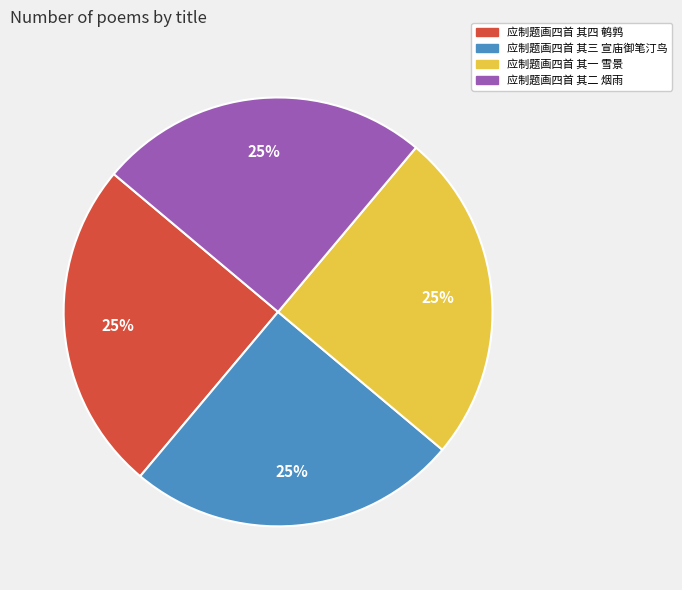

To the nearest percent, what percentage of the pie is 应制题画四首 其二 烟雨?

25%